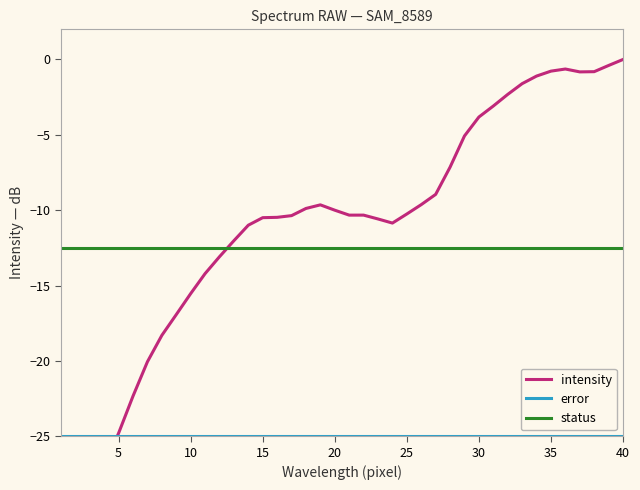

List the series in order of their peak value, highest first.

intensity, status, error